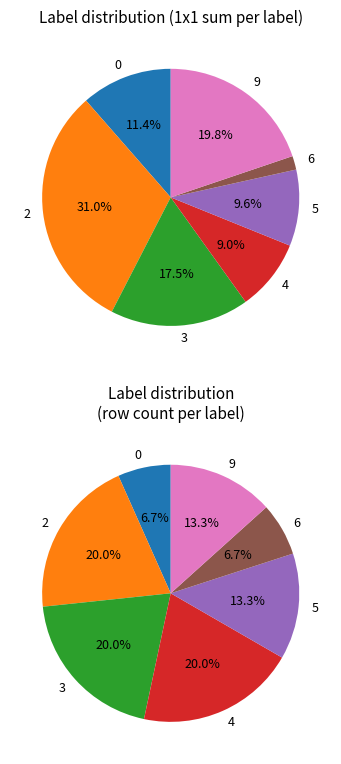

To the nearest percent, what percentage of the pie is 2?

31%